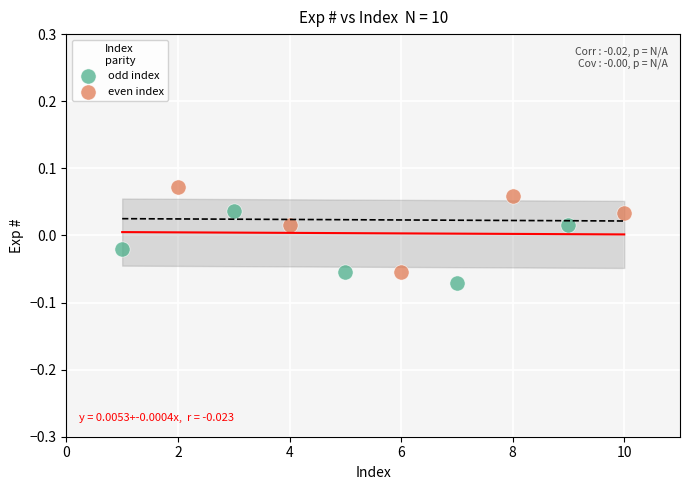

What are all the series names shown in the legend?

odd index, even index